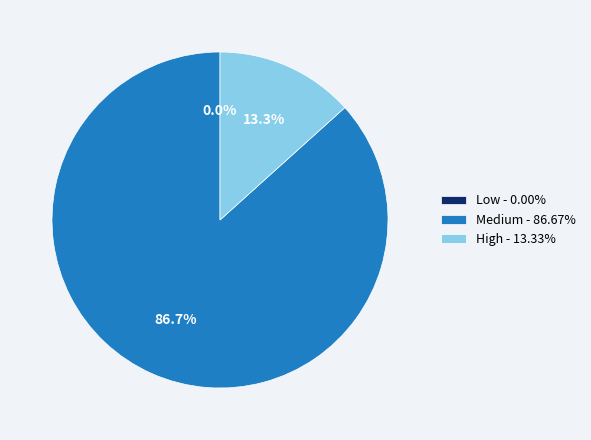

Count the number of slices in the pie.

3